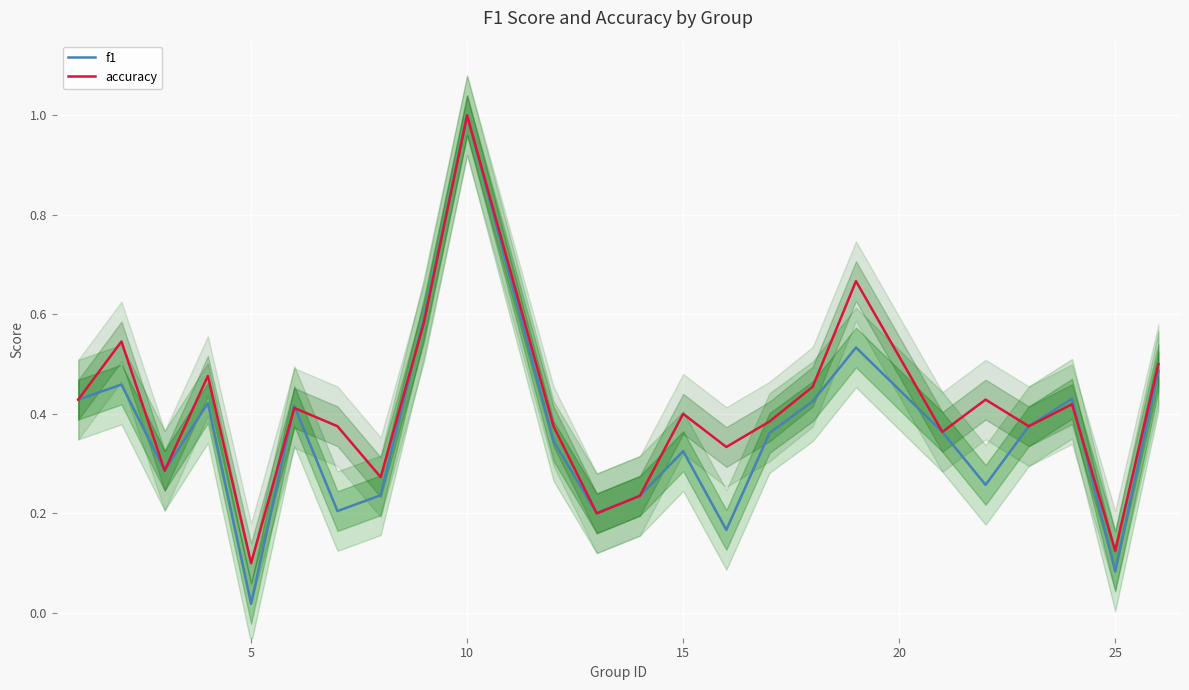

Where is accuracy nearest to the value 0?

5